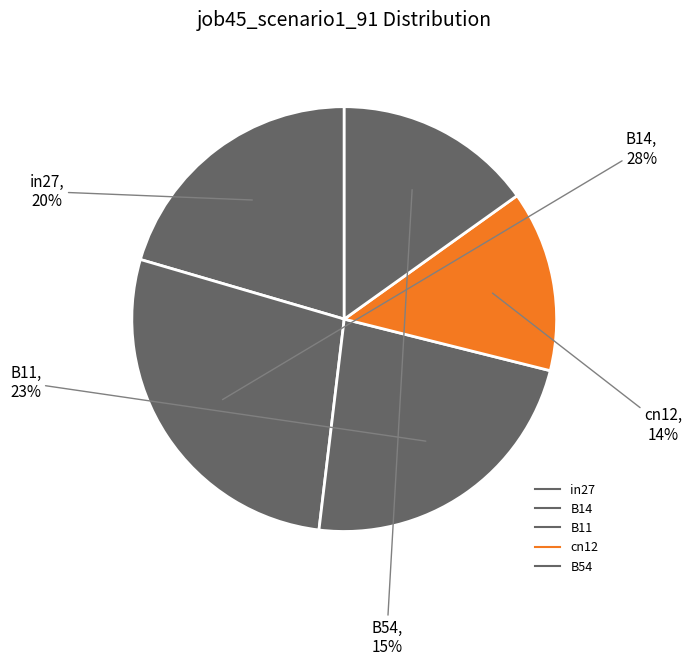

How many segments does this pie chart have?

5